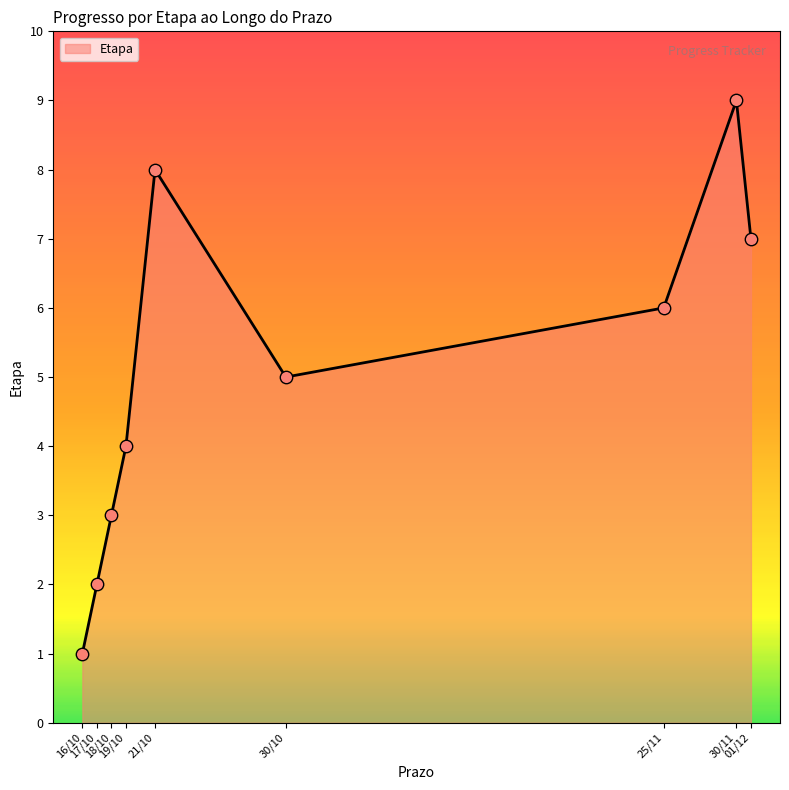

What is the greatest value displayed?

9